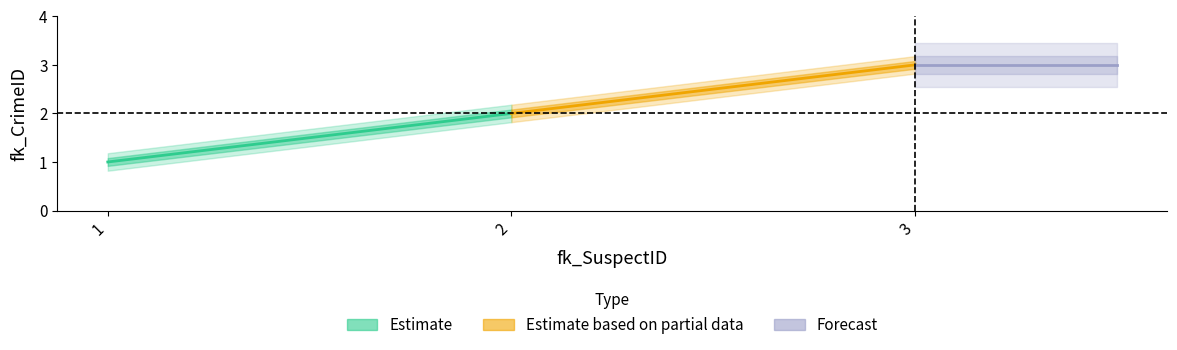

Which label corresponds to the largest value in the chart?

3